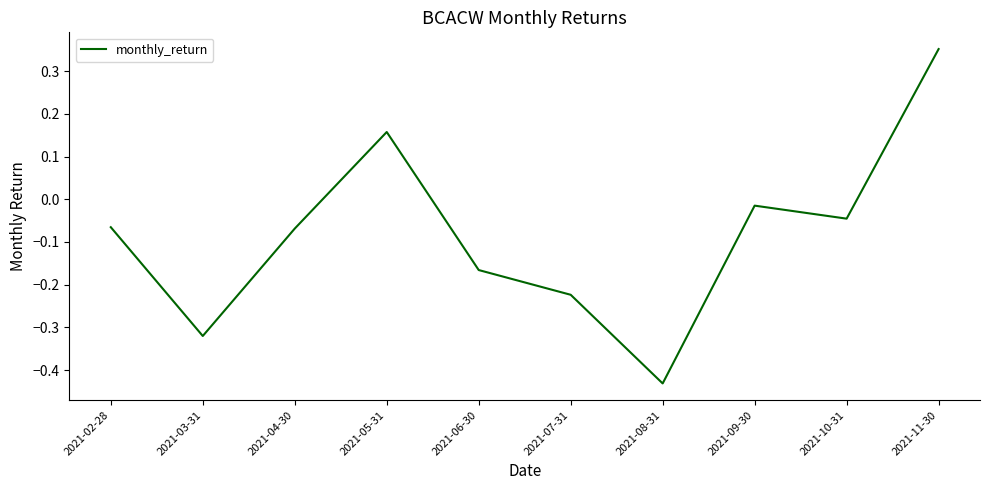

What position from the left is 2021-11-30?

10